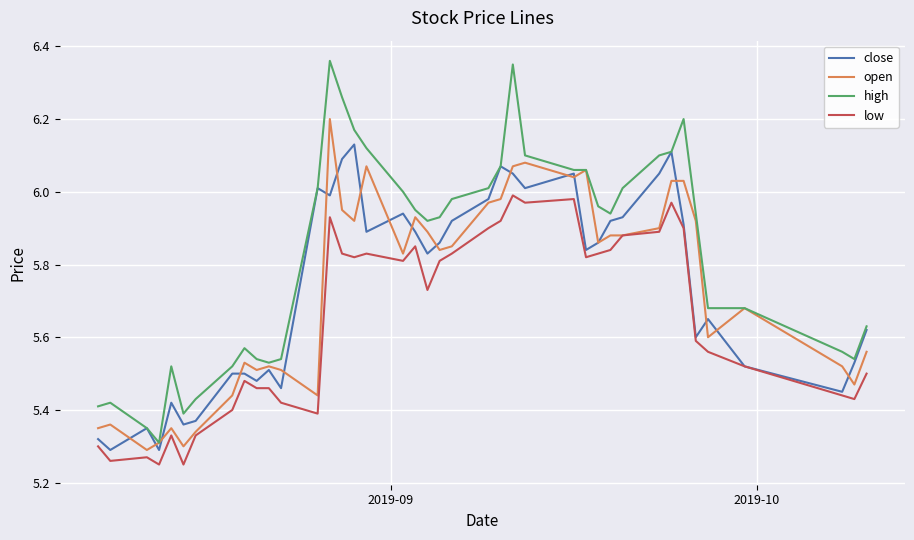

Rank the series by their maximum value, from lowest to highest.

low, close, open, high